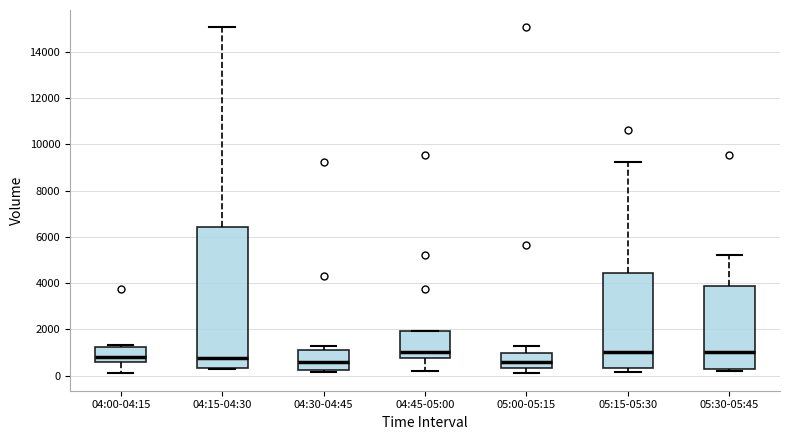

Where is the lower edge of the box for 05:30-05:45 on the y-axis? The values are not printed on the chart, so give them approximately, as read against the axis.

200